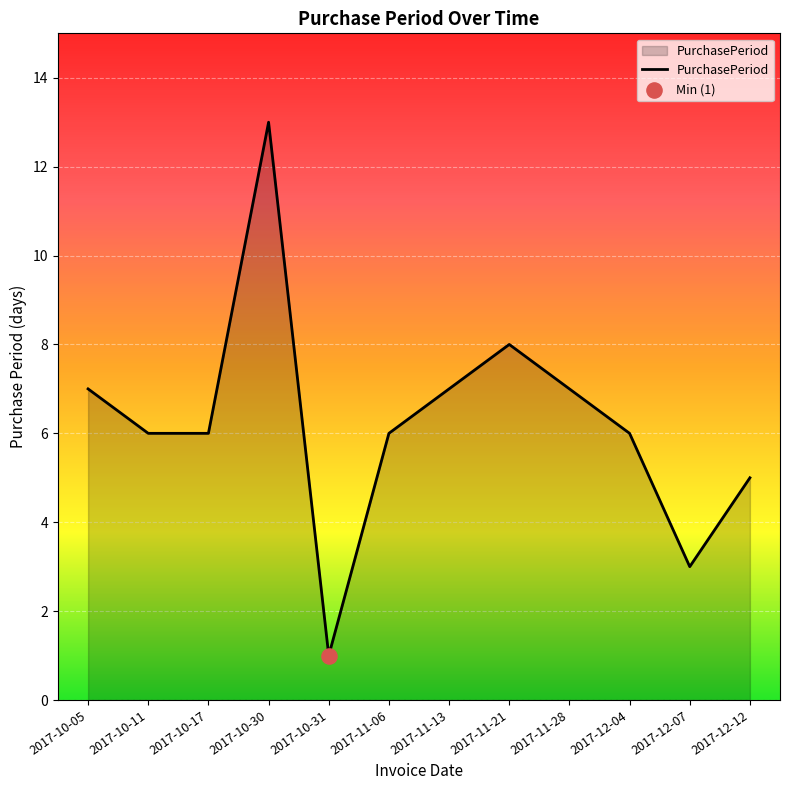

Approximately how many times larger is the value at 2017-11-21 compared to 2017-10-11?

1.3